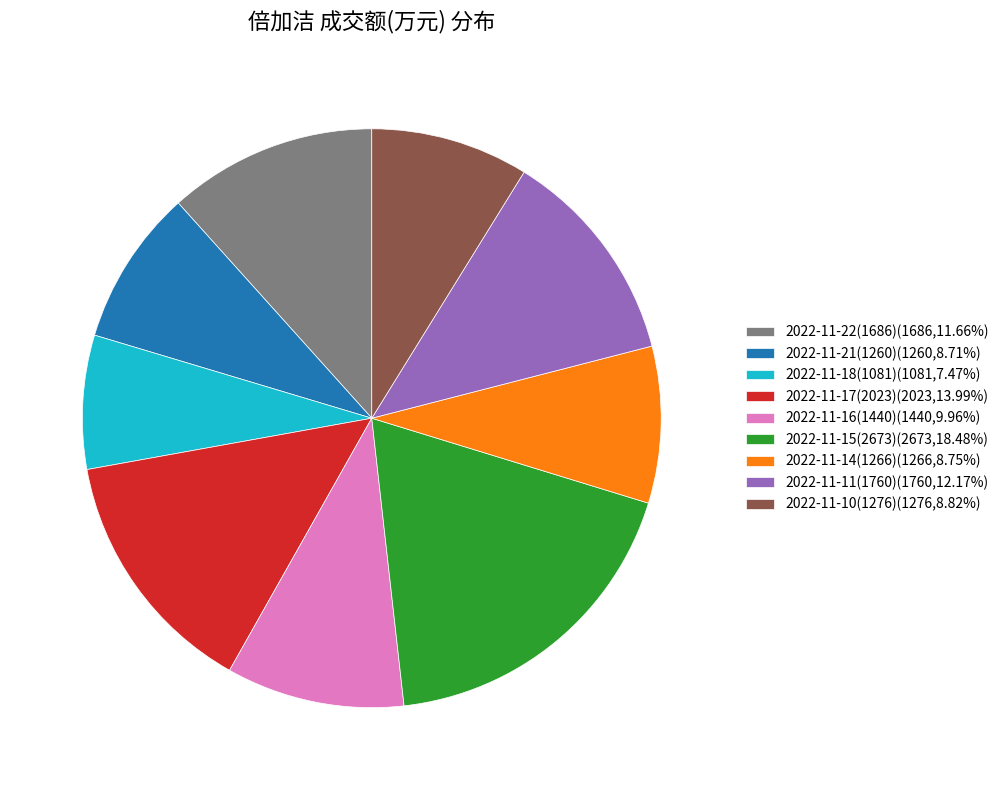

Is the sum of 2022-11-11(1760) and 2022-11-21(1260) greater than half?

No